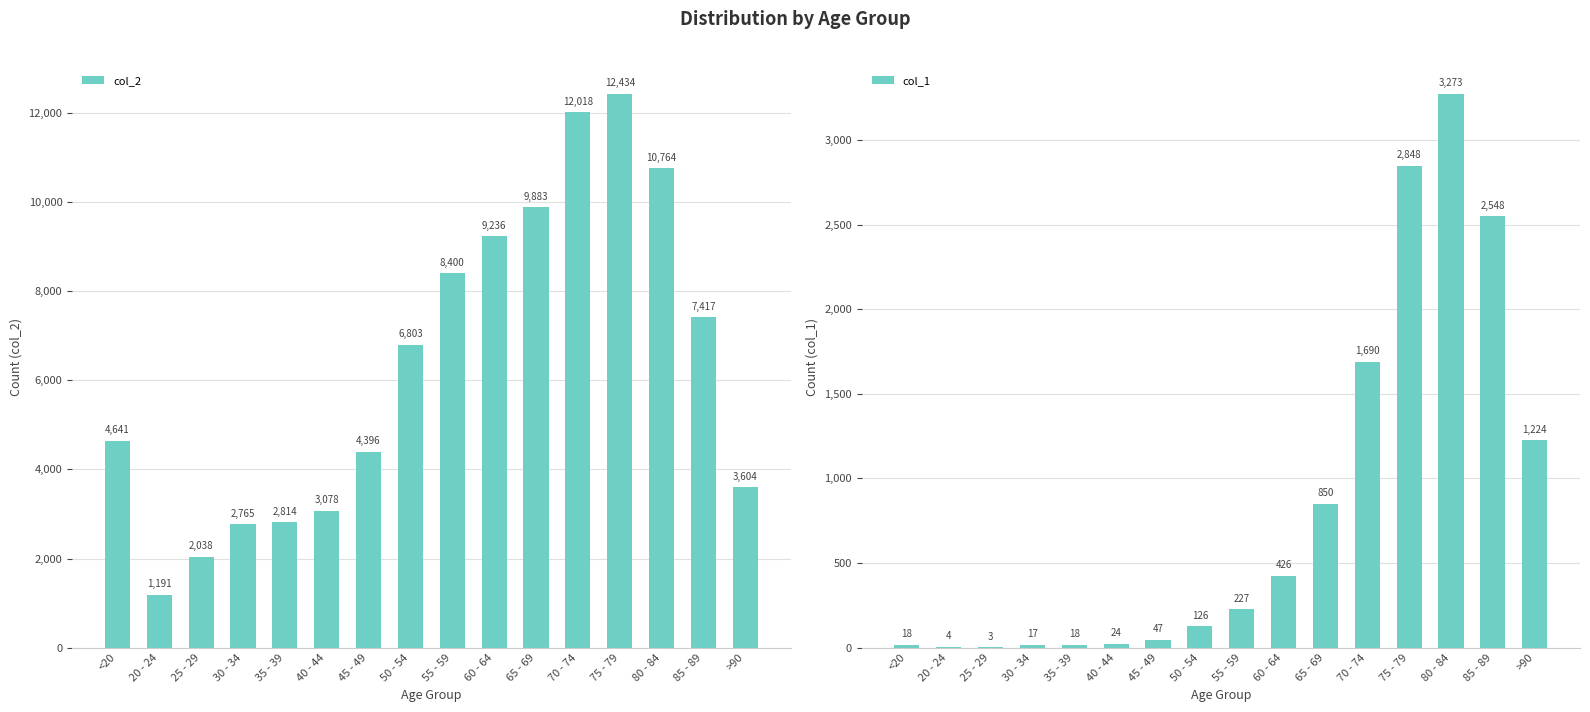

Read the col_1 value at 50 - 54, to the nearest 100.

100